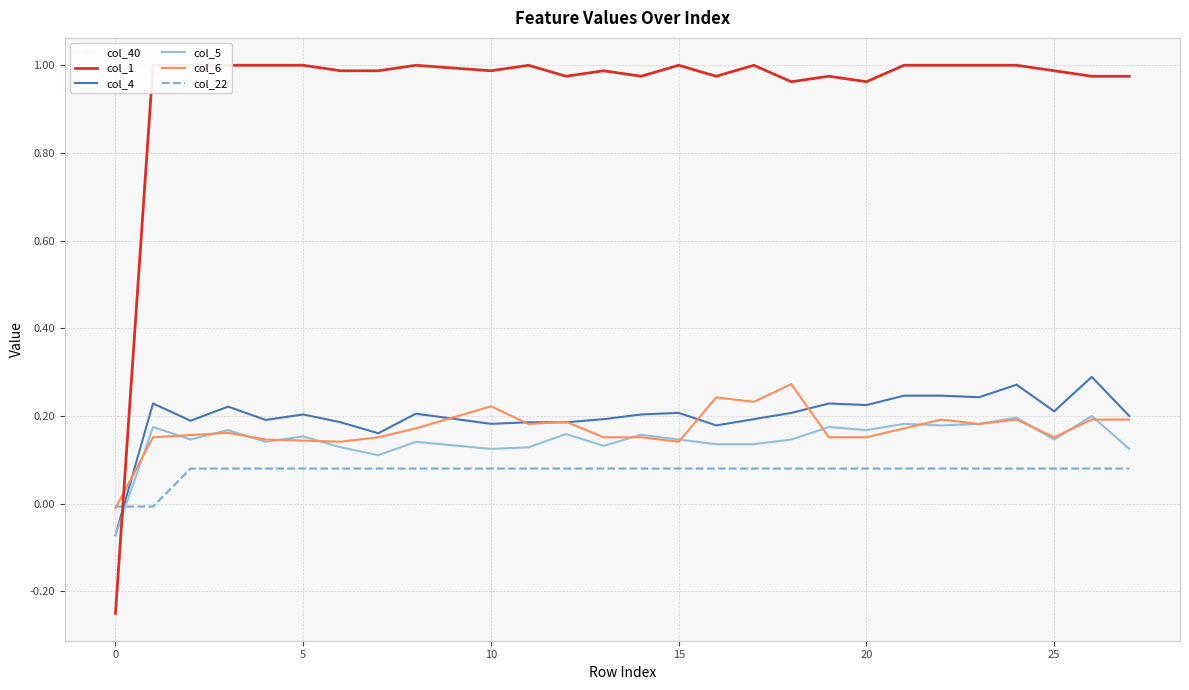

What is the difference between the second highest and second lowest values in the col_6 series?

0.1